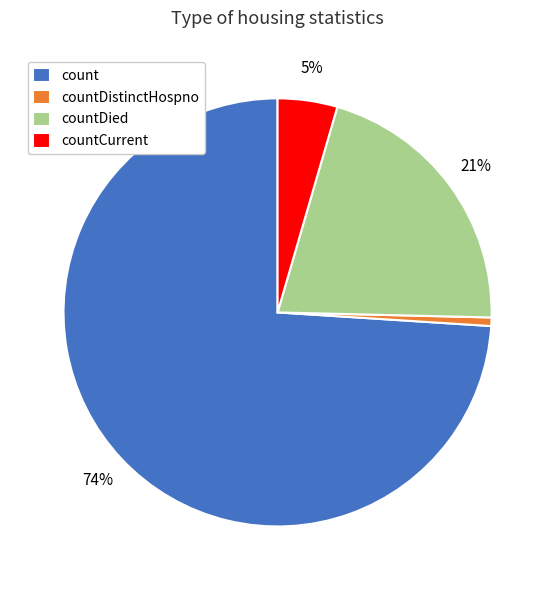

Which category has the smallest portion of the pie?

countDistinctHospno